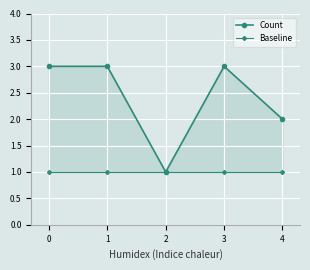

True or false: Count and Baseline cross at least once.

False